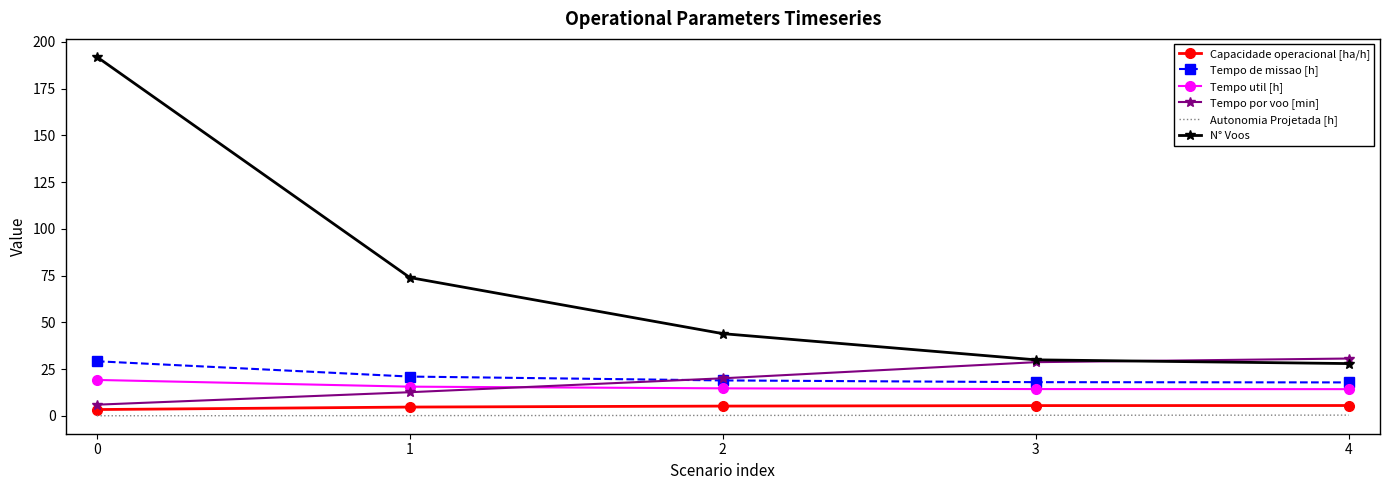

What is the greatest value displayed?

192.0